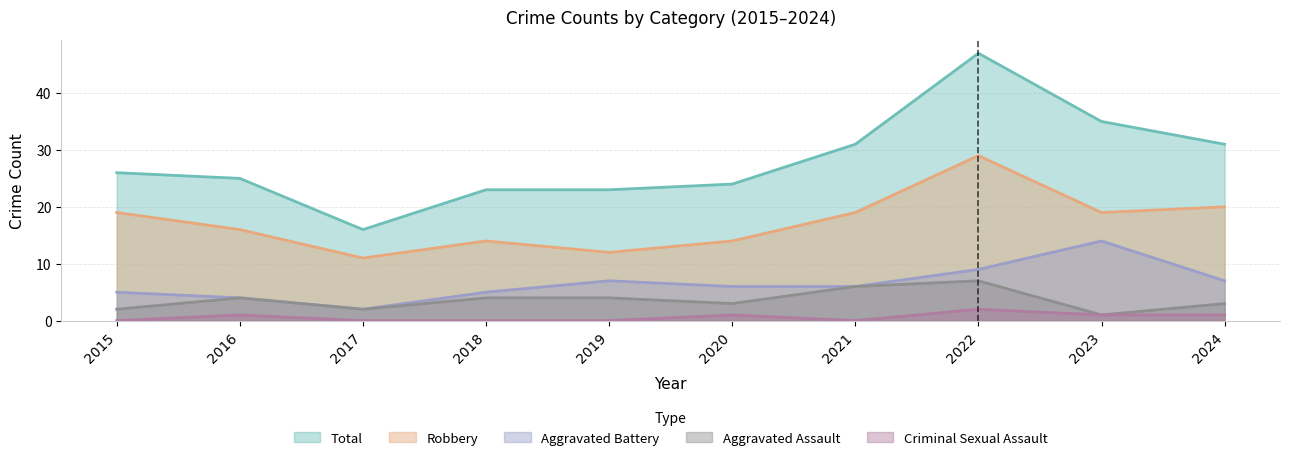

What is the approximate value of Aggravated Battery at 2023, to the nearest 5?

15